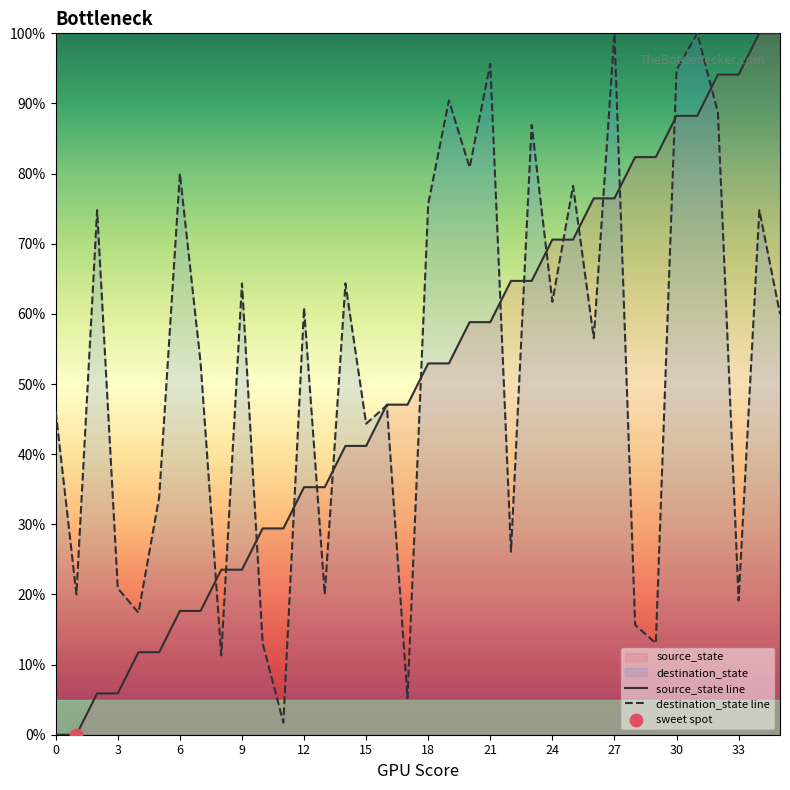

Which series has the largest Y range (max minus min)?

source_state line